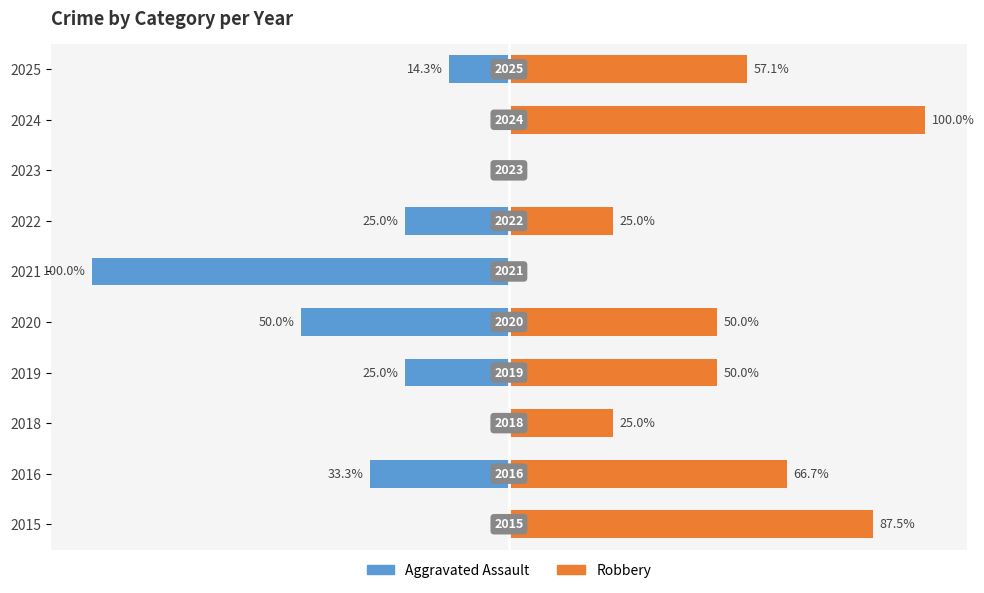

What is the greatest value displayed?

100.0